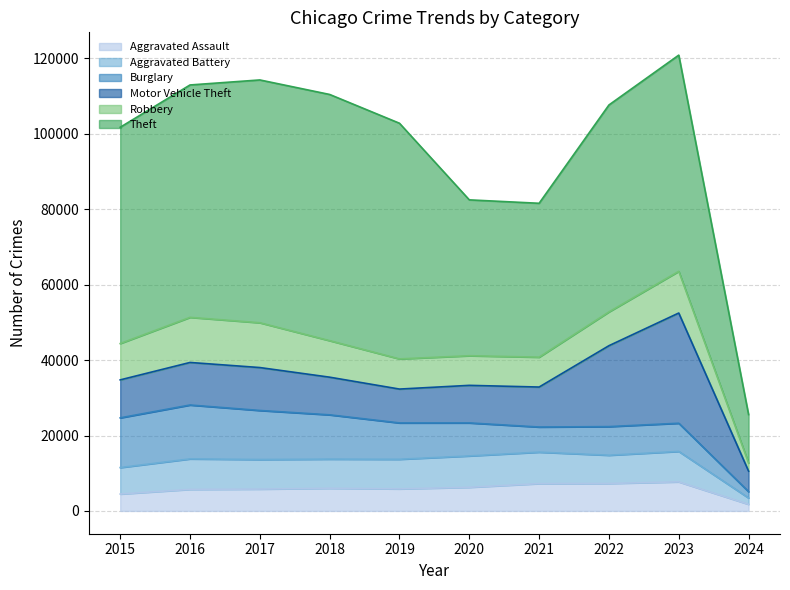

Which series has the largest total across all categories?

Theft